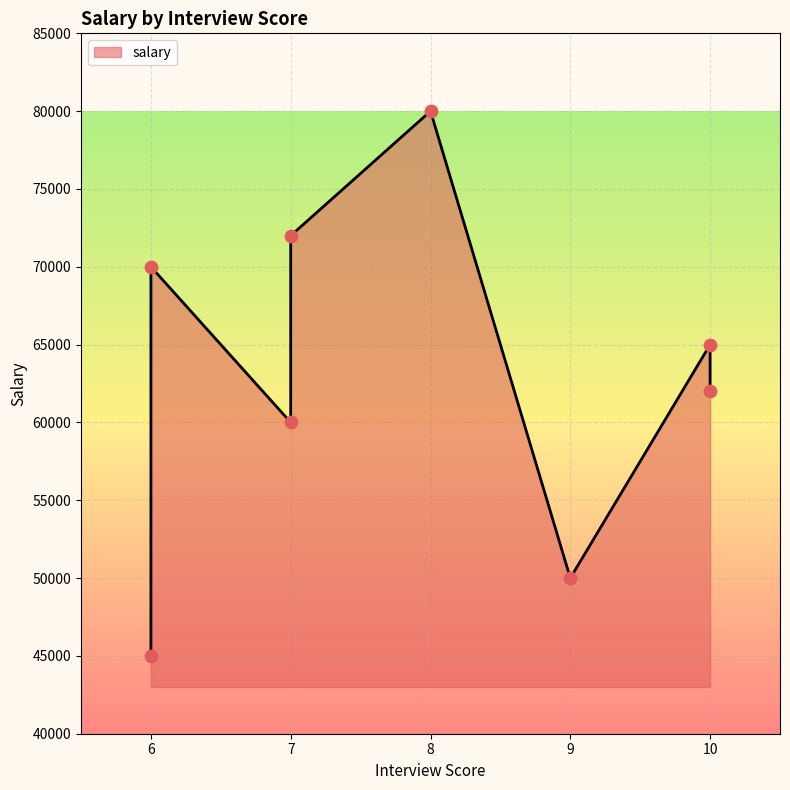

Approximately how many times larger is the value at 7 compared to 10?

1.0